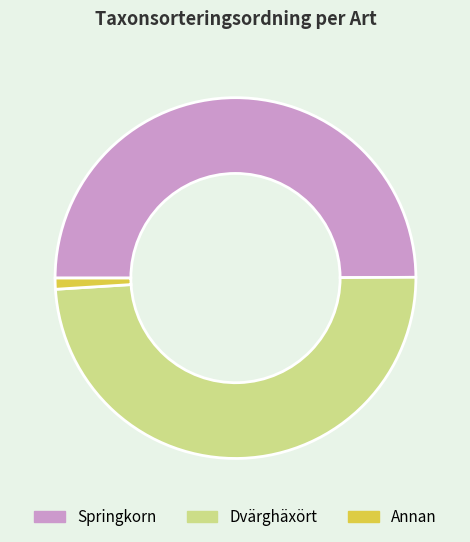

Is the sum of Annan and Springkorn greater than half?

Yes